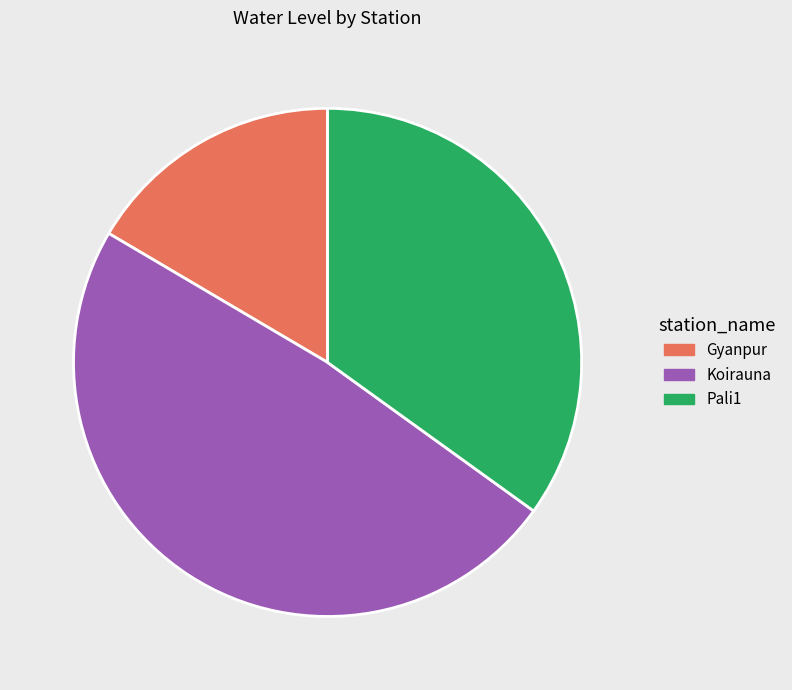

Approximately how many times larger is the value at Pali1 compared to Gyanpur?

2.1